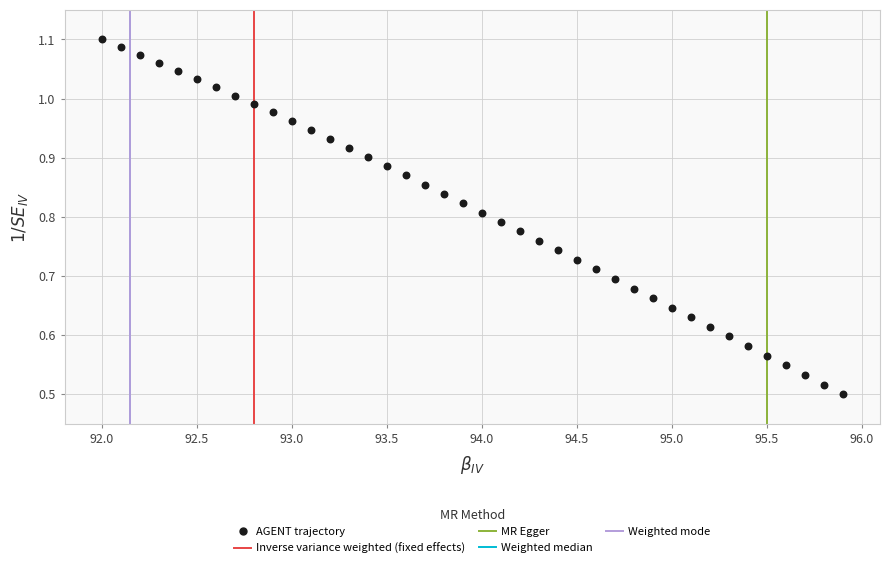

What is the range of X values (max minus min)?

3.9